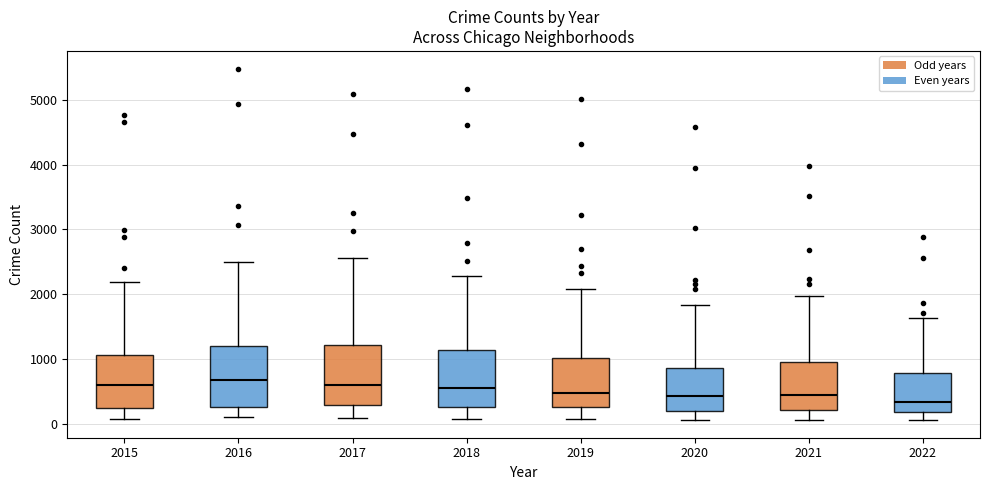

Reading left to right, transcribe this box plot: for each box, give where its median line is, the range the box spans, and where its two whiskers end, as read against the y-axis. The values are not printed on the chart, so give them approximately, as read against the axis.

2015: median 600, box 300 to 1100, whiskers 100 to 2200
2016: median 700, box 300 to 1200, whiskers 100 to 2500
2017: median 600, box 300 to 1200, whiskers 100 to 2600
2018: median 600, box 300 to 1100, whiskers 100 to 2300
2019: median 500, box 300 to 1000, whiskers 100 to 2100
2020: median 400, box 200 to 900, whiskers 100 to 1800
2021: median 500, box 200 to 1000, whiskers 100 to 2000
2022: median 300, box 200 to 800, whiskers 100 to 1600